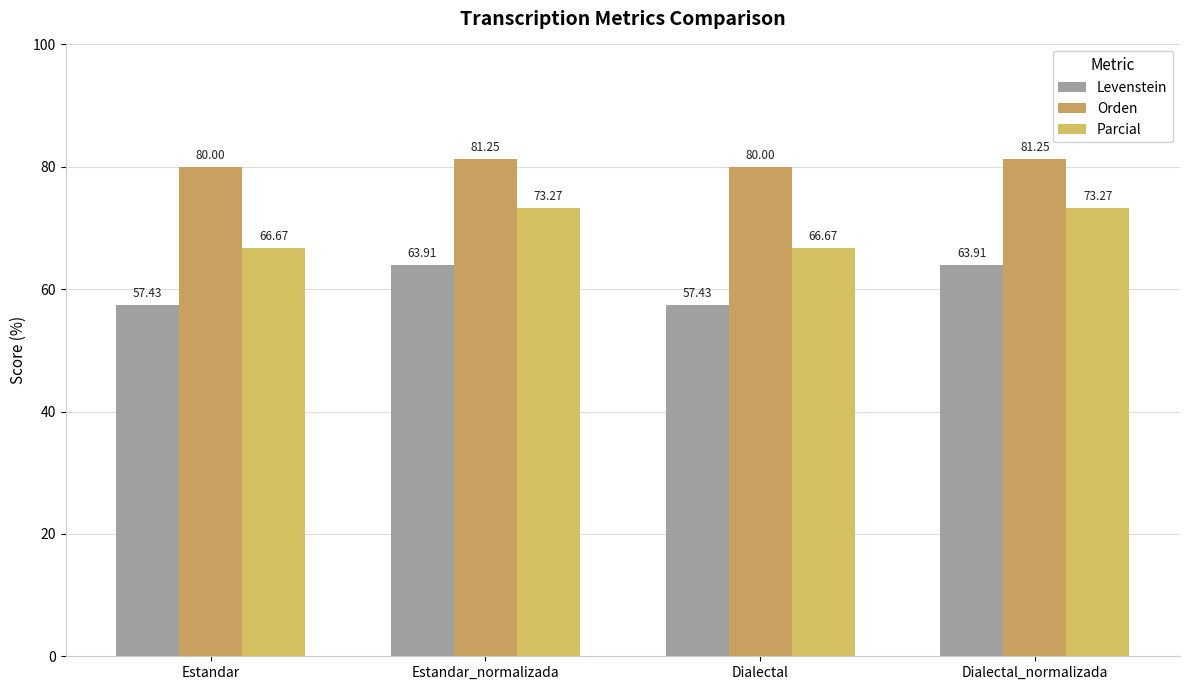

At which category is the sum across all series the highest?

Estandar_normalizada